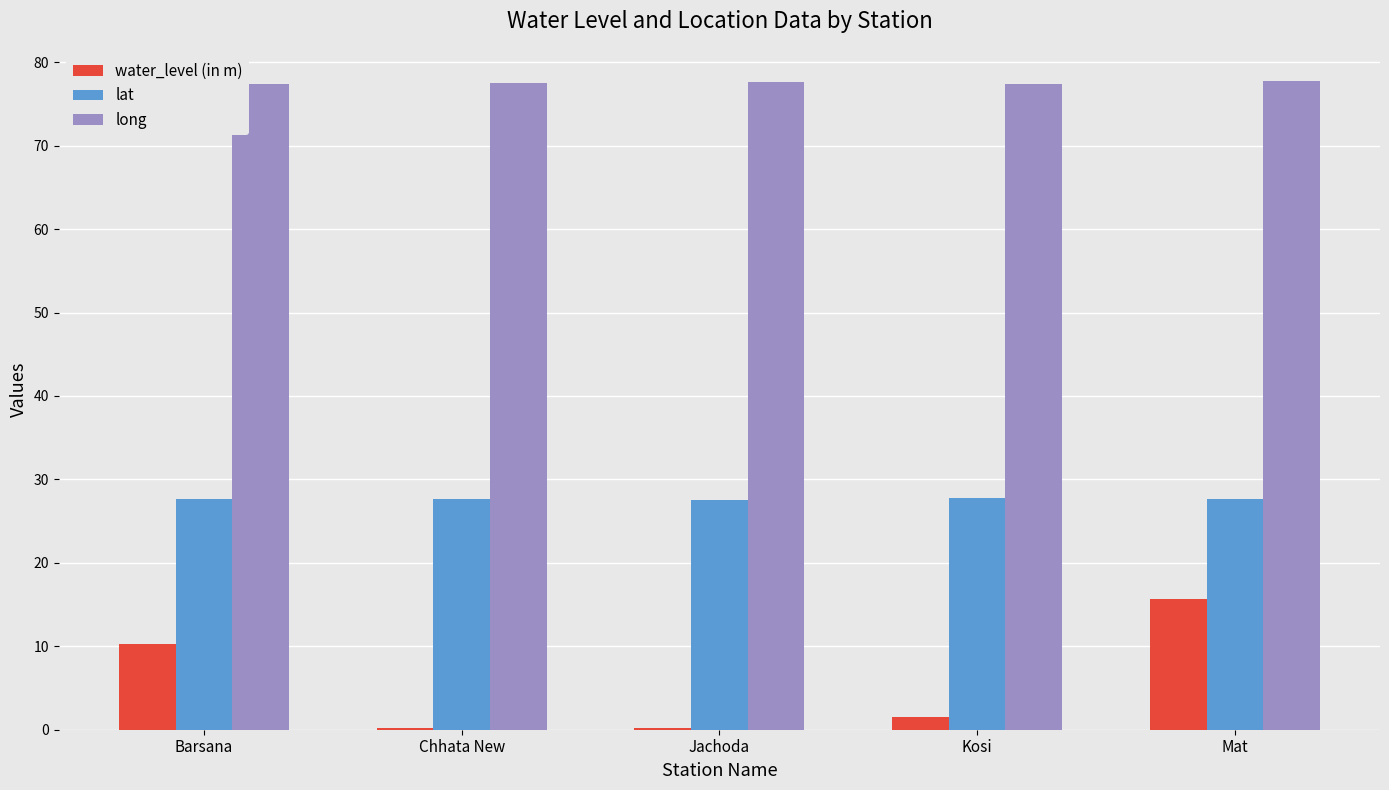

What is the maximum value shown in the chart?

77.7